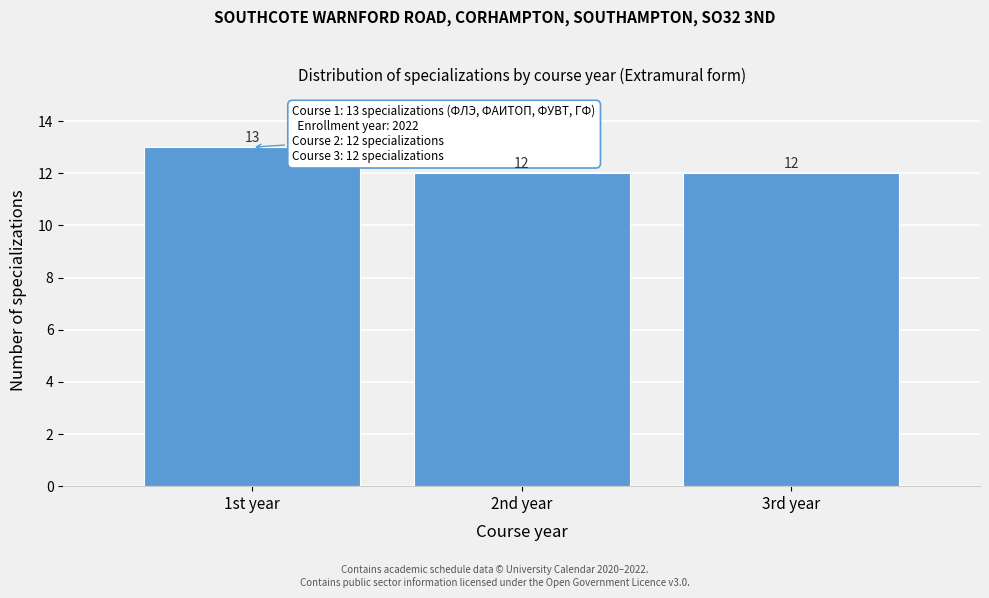

Reading left to right, transcribe all the data shown in this chart.

1st year=13	2nd year=12	3rd year=12